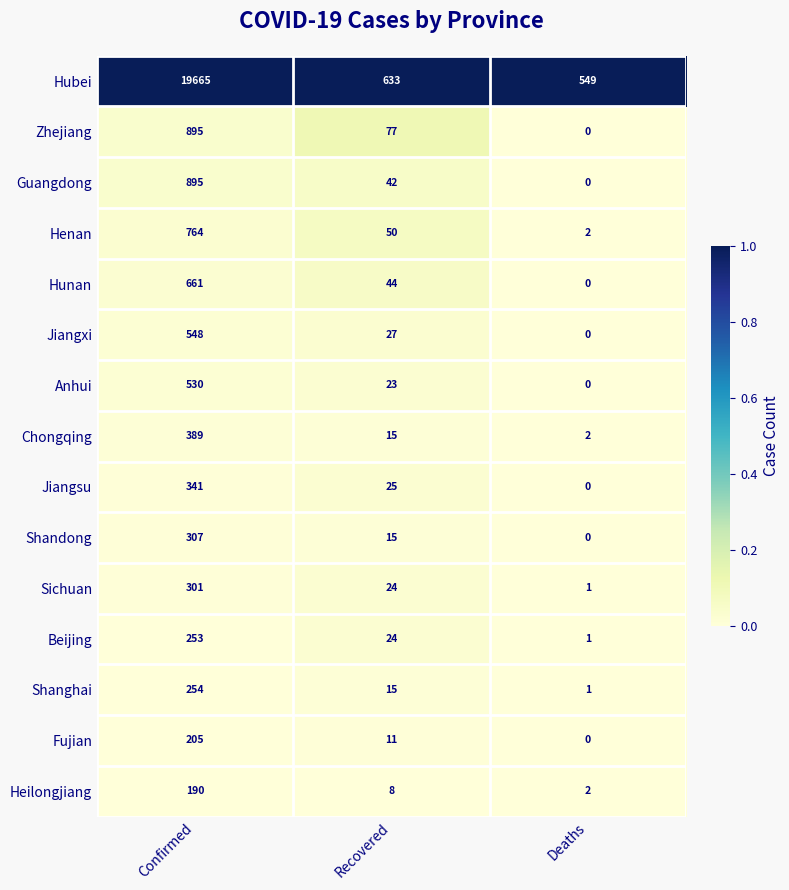

The value of Beijing at Confirmed is 174. True or false?

False